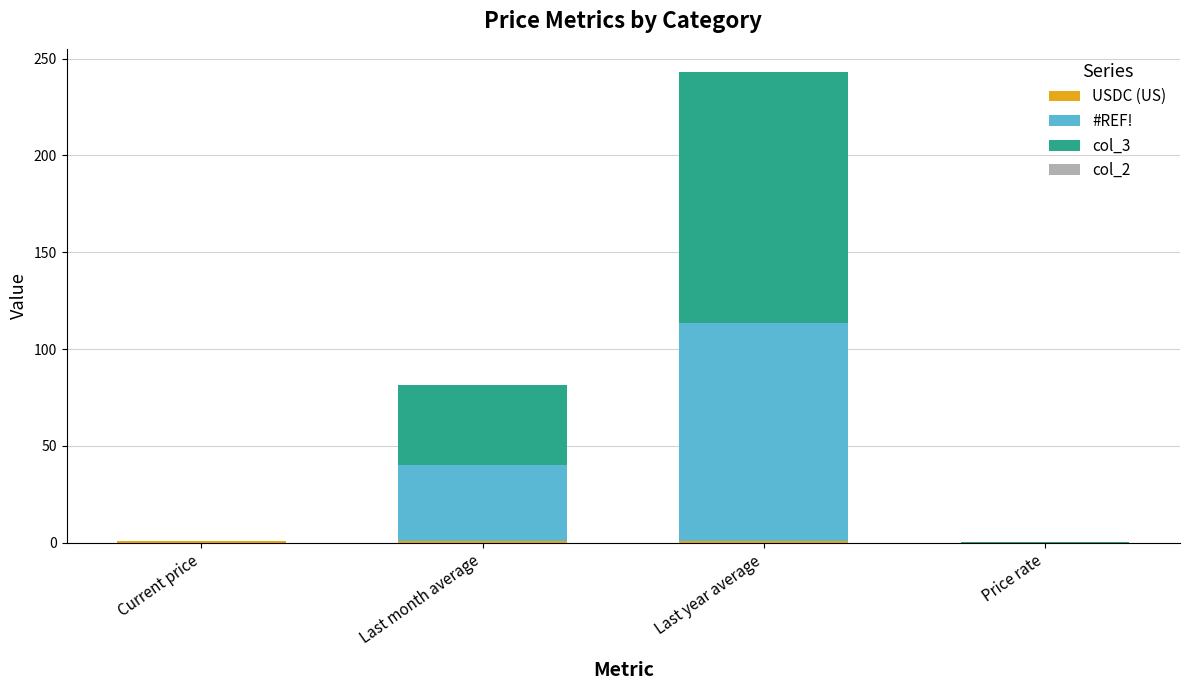

The value of col_2 at Last month average is 0.0. True or false?

False